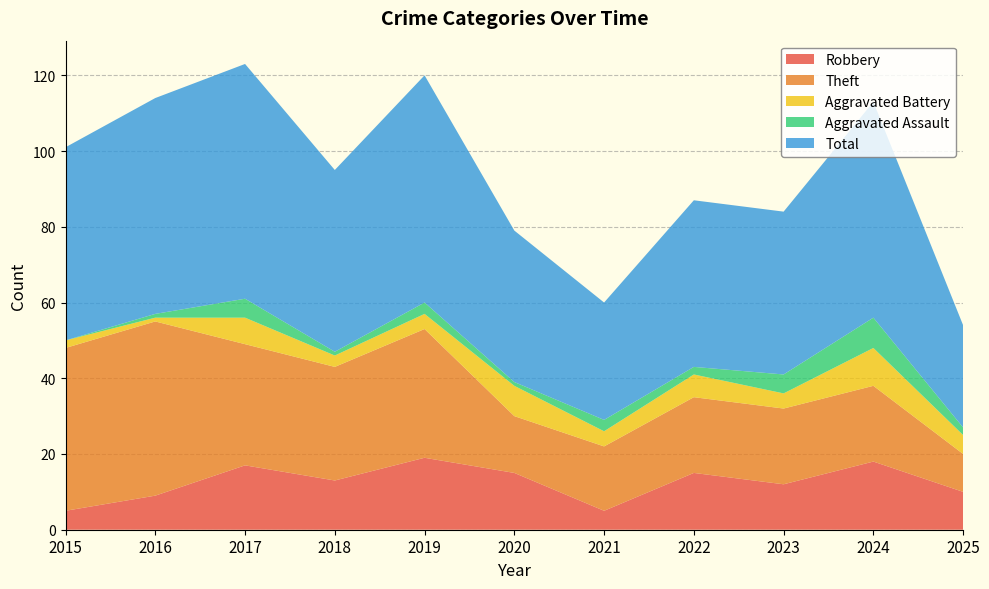

Reading right to left, what are all the values shown in this chart?

Robbery: 10	18	12	15	5	15	19	13	17	9	5
Theft: 10	20	20	20	17	15	34	30	32	46	43
Aggravated Battery: 5	10	4	6	4	8	4	3	7	1	2
Aggravated Assault: 2	8	5	2	3	1	3	1	5	1	0
Total: 27	57	43	44	31	40	60	48	62	57	51